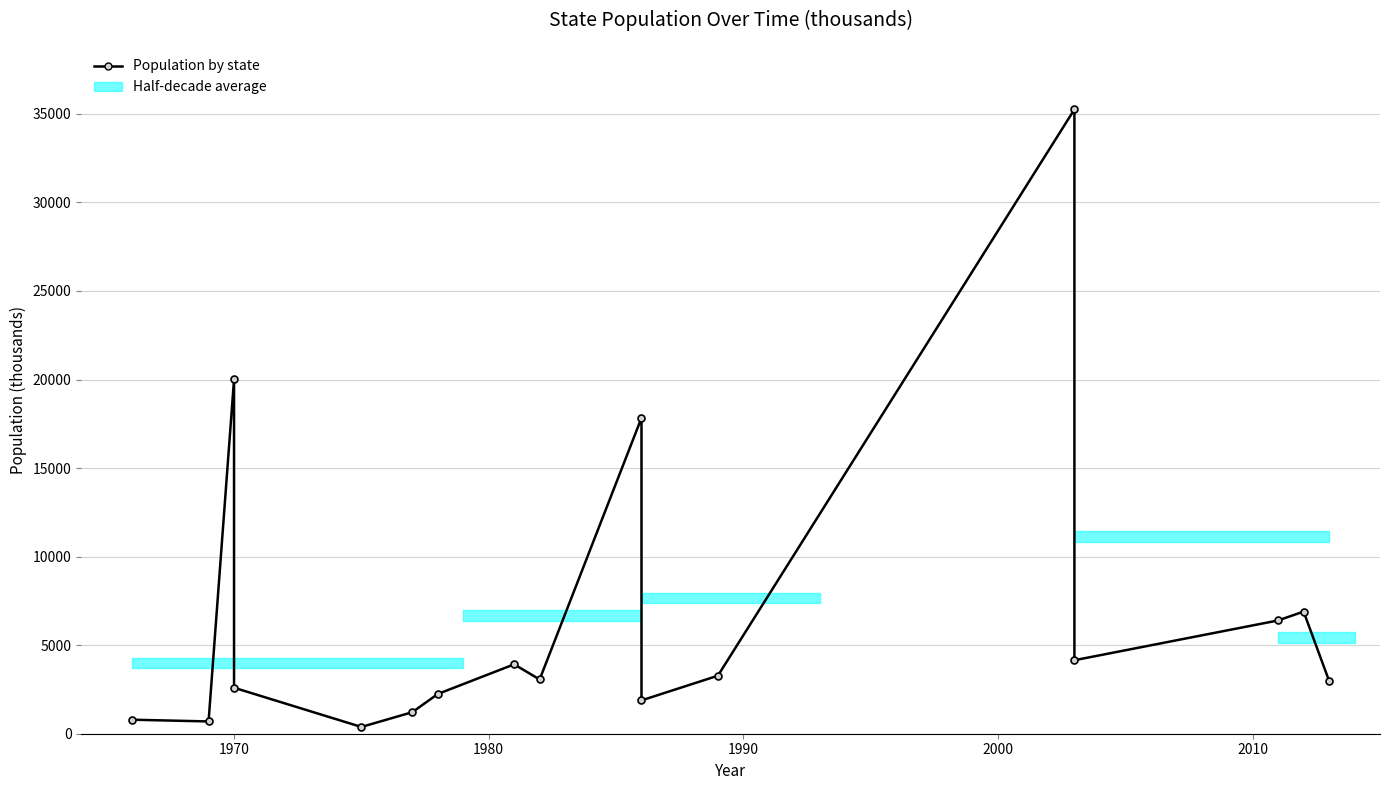

Reading left to right, transcribe all the data shown in this chart.

791	694	20007	2597	382	1216	2243	3919	3062	17833	1882	3276	35253	4150	6397	6897	2989